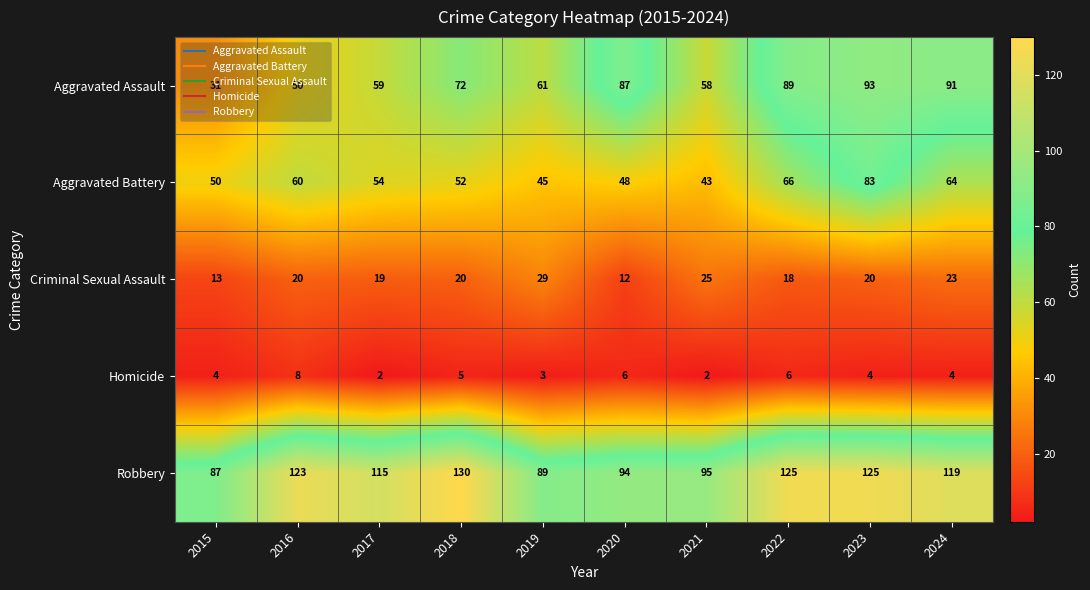

Rank the series at 2015 from lowest to highest value.

Homicide, Criminal Sexual Assault, Aggravated Assault, Aggravated Battery, Robbery